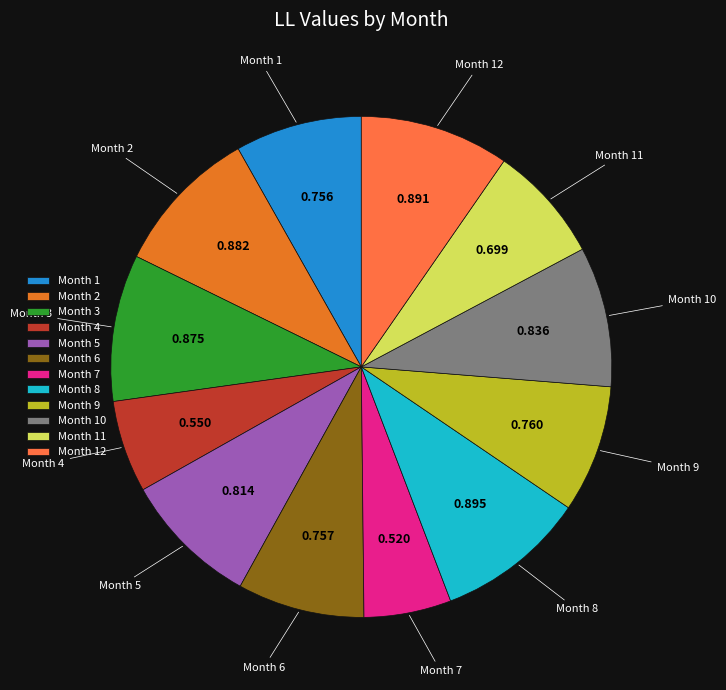

Combined, do Month 7 and Month 6 account for over 50%?

No